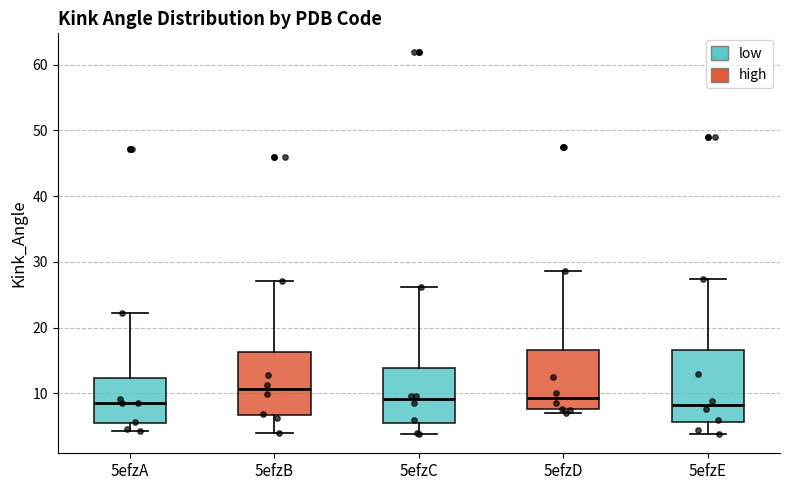

Which box is the tallest, from its lower edge to its upper edge?

5efzE